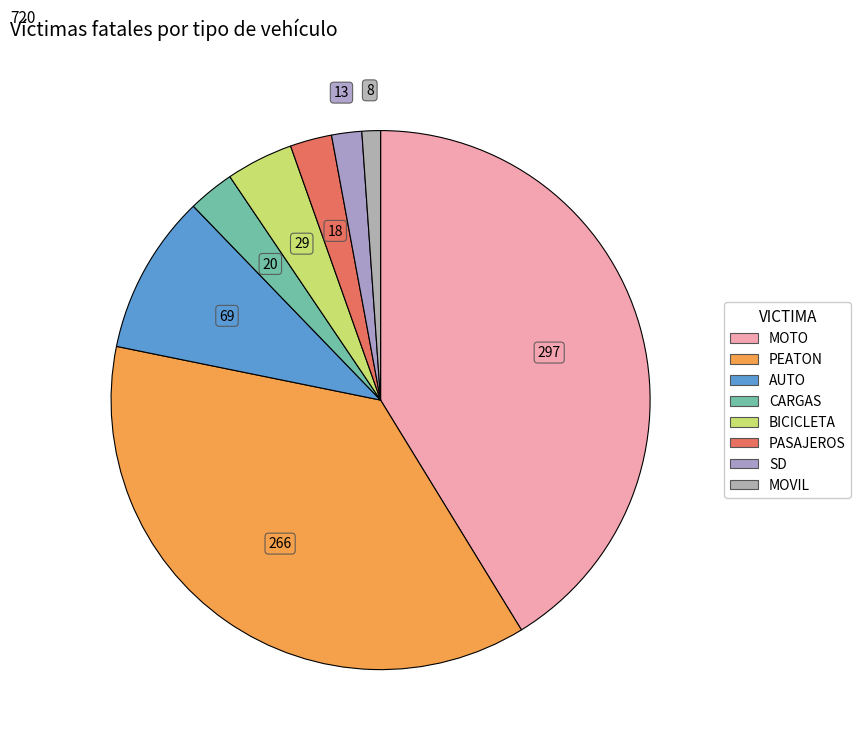

Does MOVIL represent more than half of the total?

No